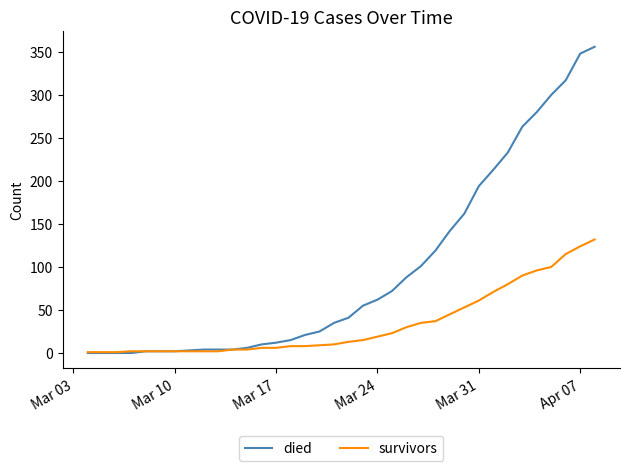

List the series in order of their overall mean, highest first.

died, survivors